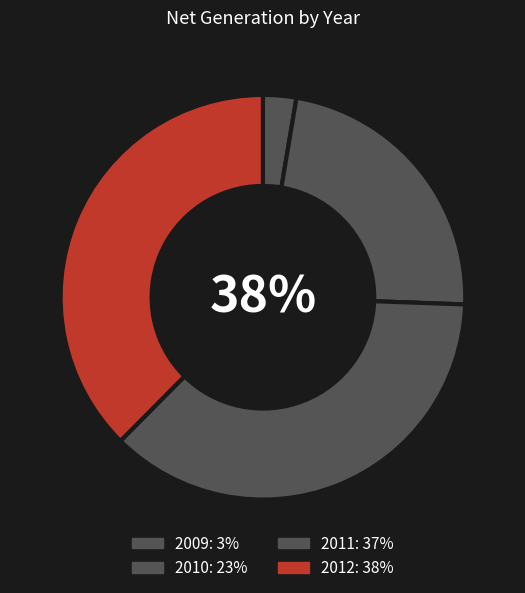

To the nearest percent, what is the average slice percentage?

25%